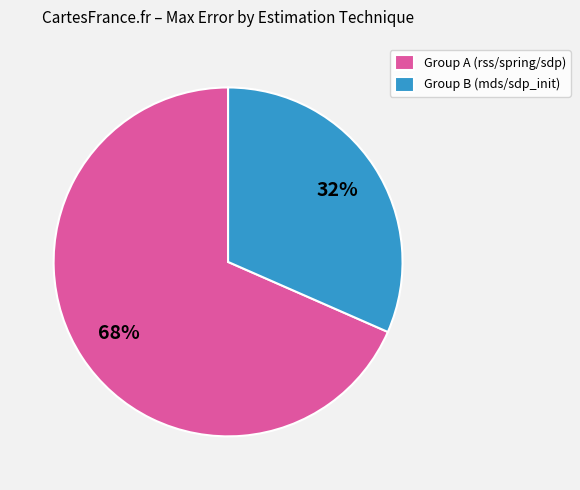

Does any single category account for the majority?

Yes